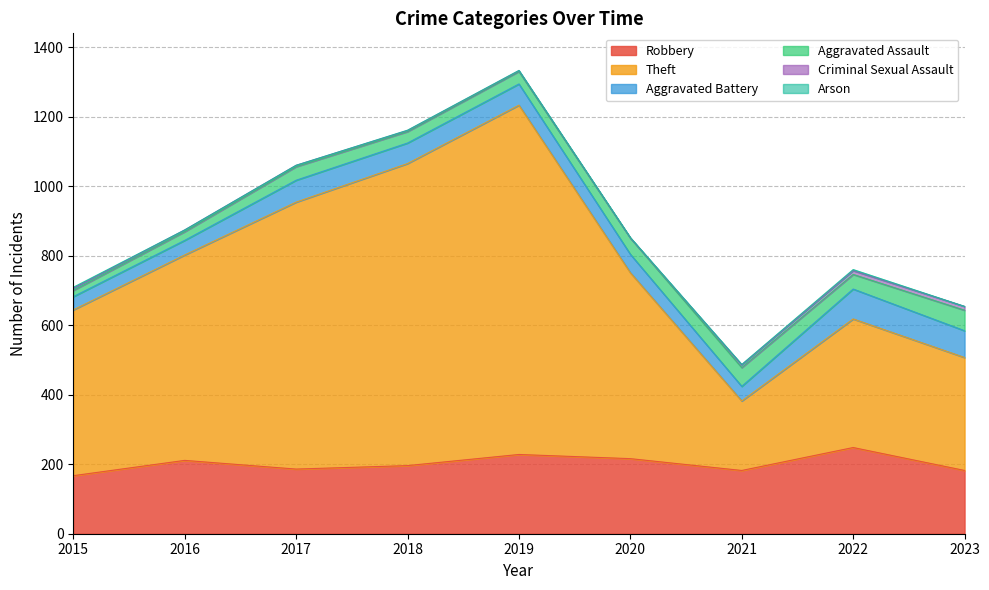

What is the average value of the Aggravated Battery series?

58